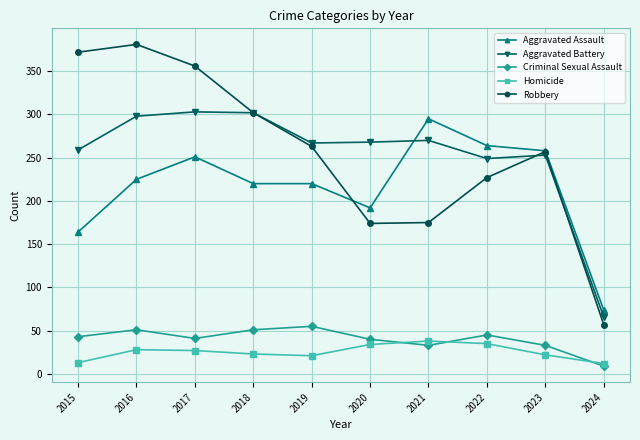

What is the value of the Robbery point at the 3rd from the left?

356